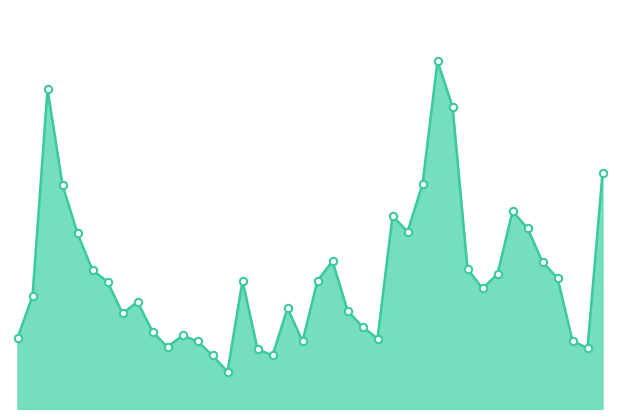

Is this an area chart (filled region under the line)?

Yes